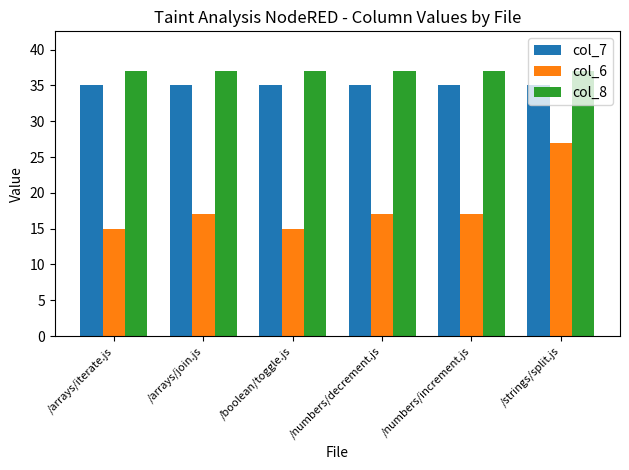

Reading left to right, transcribe all the data shown in this chart.

col_7: 35	35	35	35	35	35
col_6: 15	17	15	17	17	27
col_8: 37	37	37	37	37	37